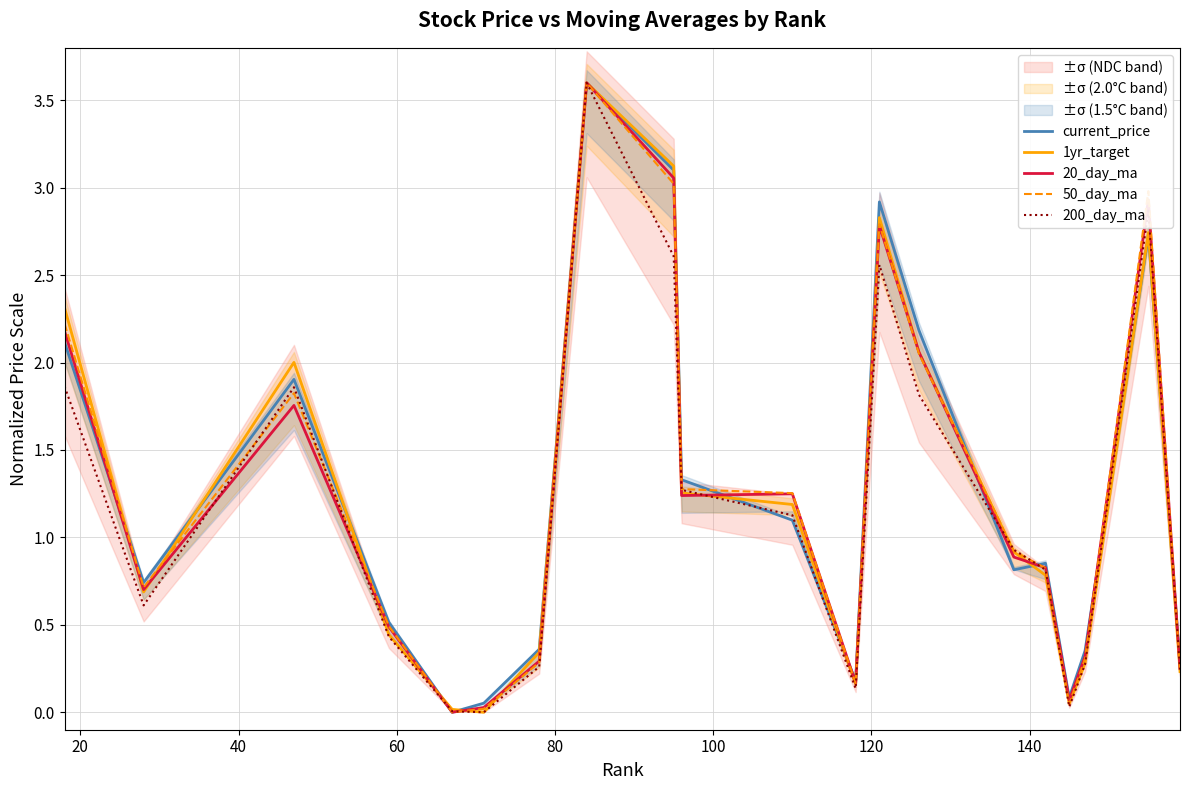

True or false: 50_day_ma has more than 1 points higher than both neighbors.

True